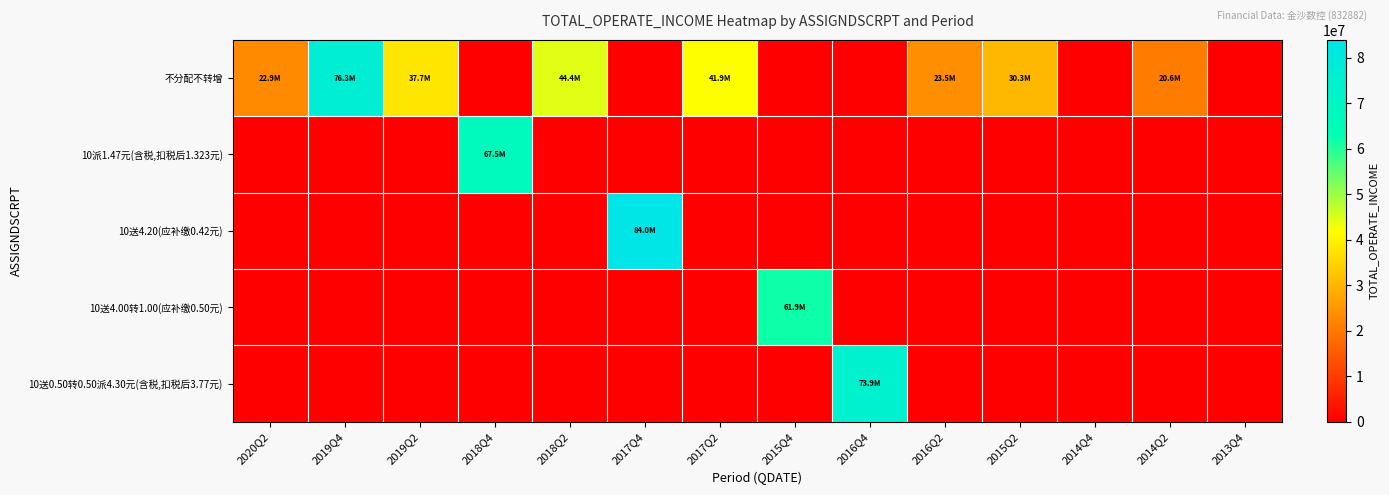

Which has a higher value, 2014Q2 or 2014Q4?

2014Q2